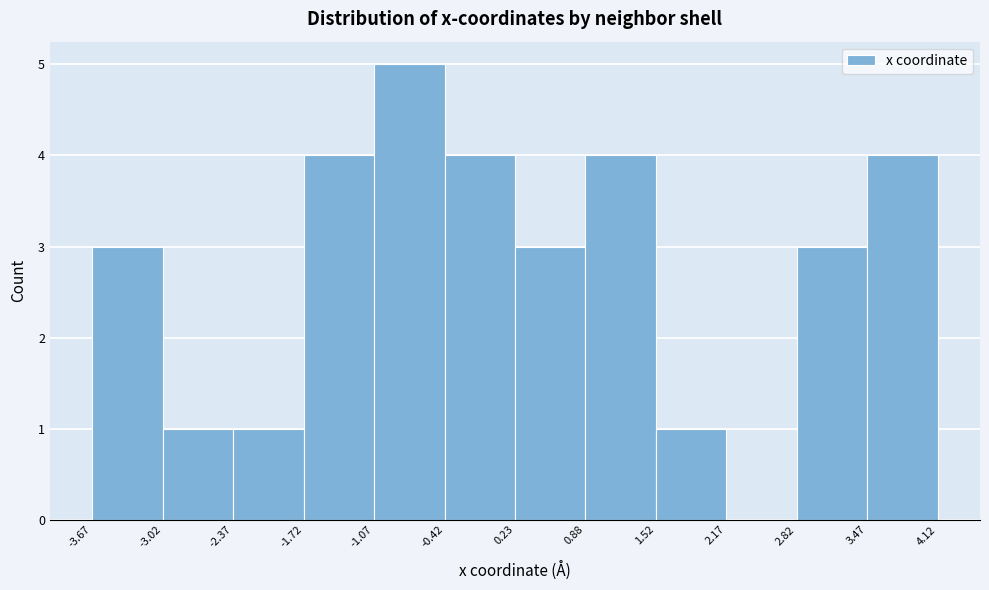

What is the height of the bar covering -3.67 to -3.02 on the x-axis? The values are not printed on the chart, so give them approximately, as read against the axis.

3